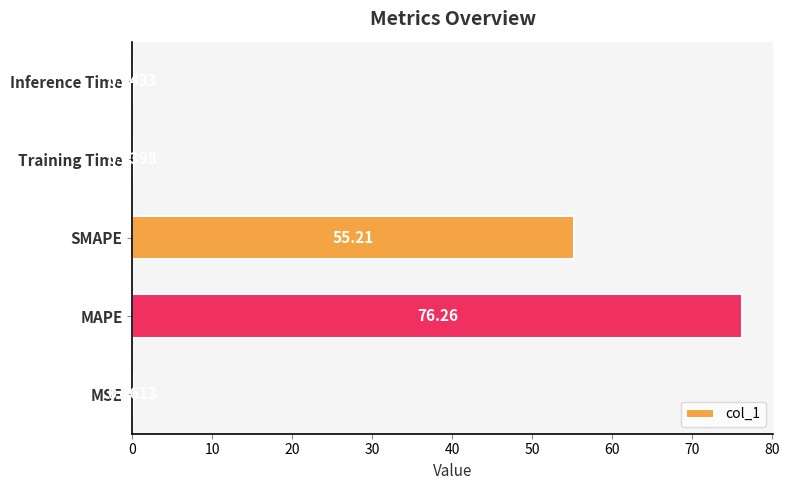

At which label is the value closest to 38?

SMAPE